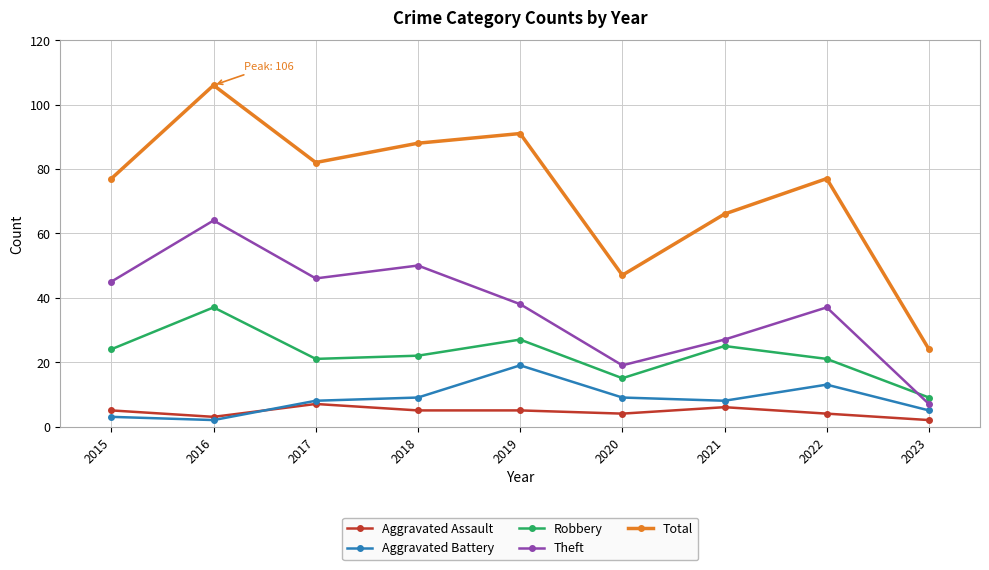

What is the smallest value displayed?

2